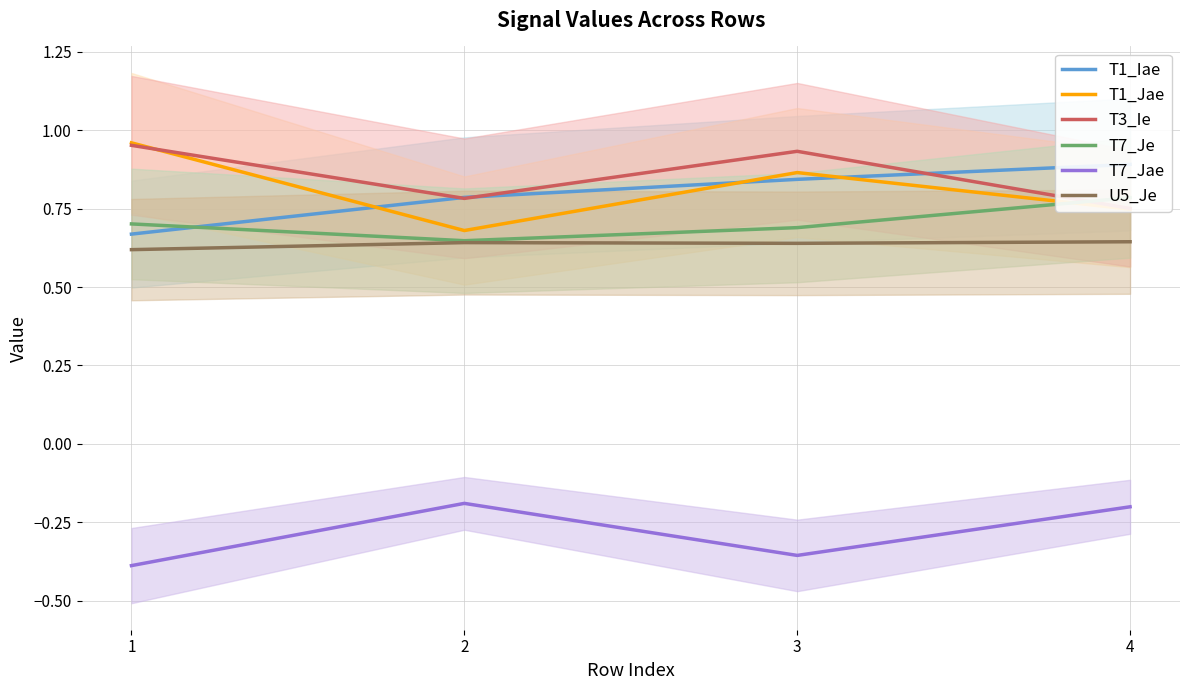

Does the chart display data point markers on the line(s)?

No